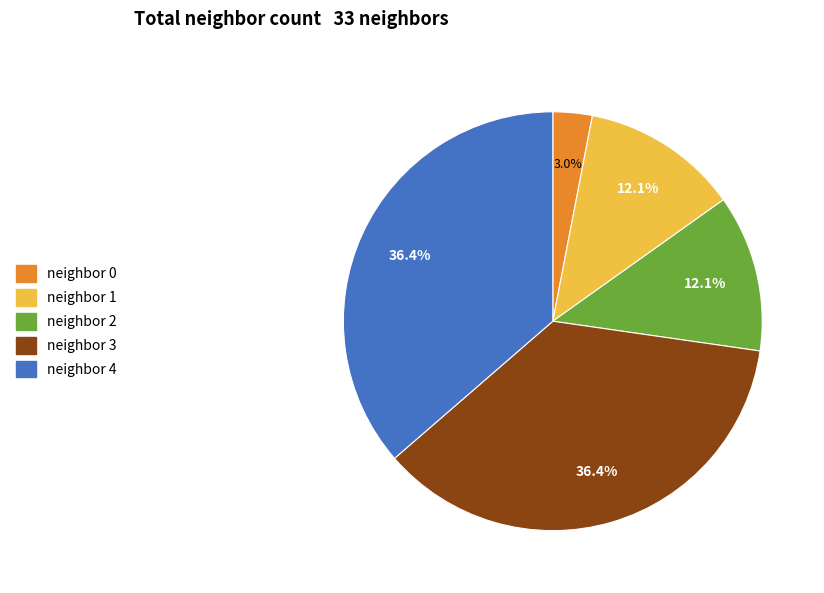

Is there a majority slice in this chart?

No